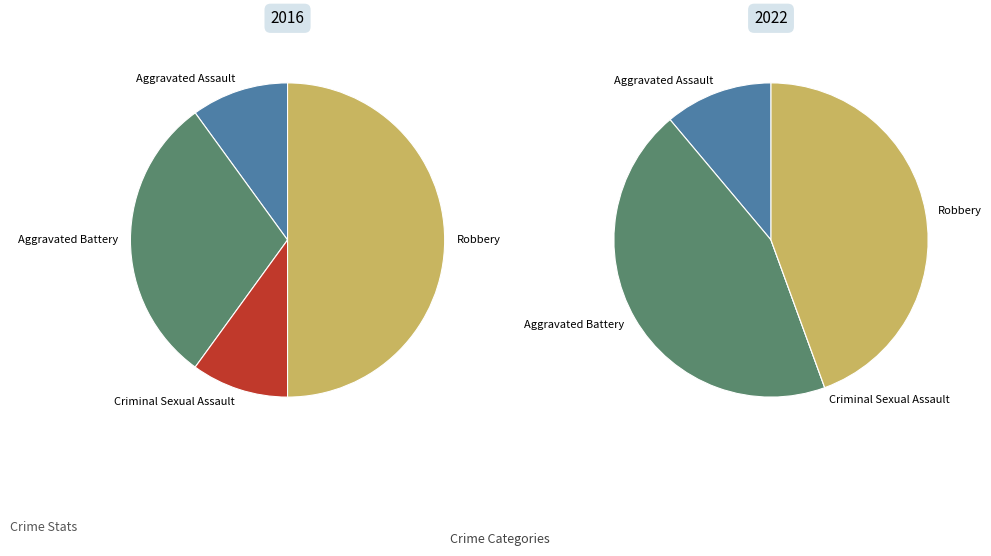

What is the largest slice in the pie chart?

Robbery